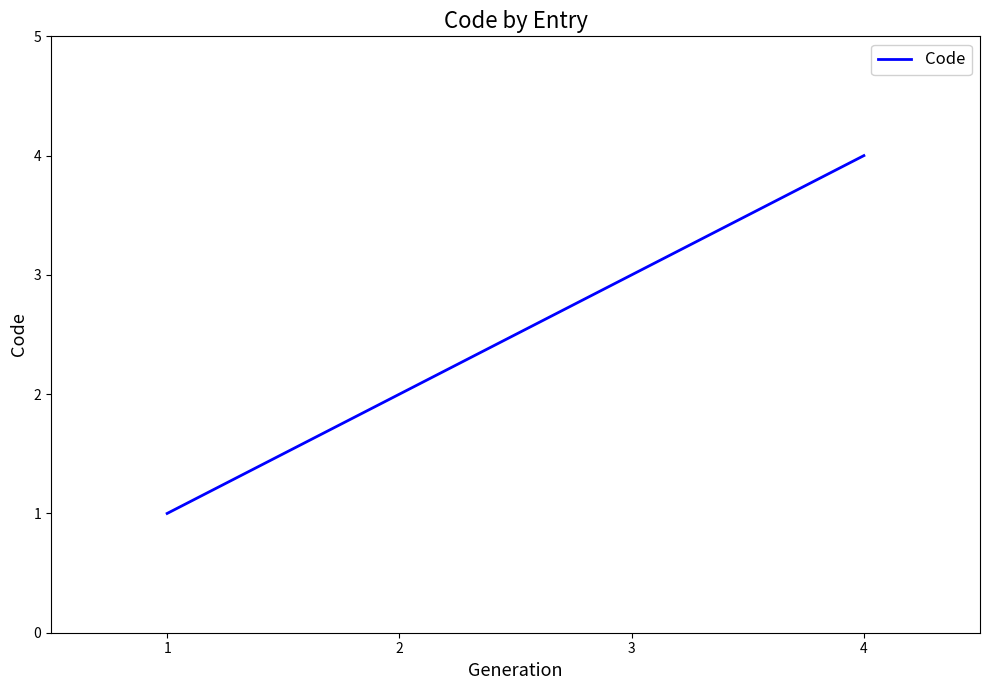

List the labels in order of value, largest first.

4, 3, 2, 1